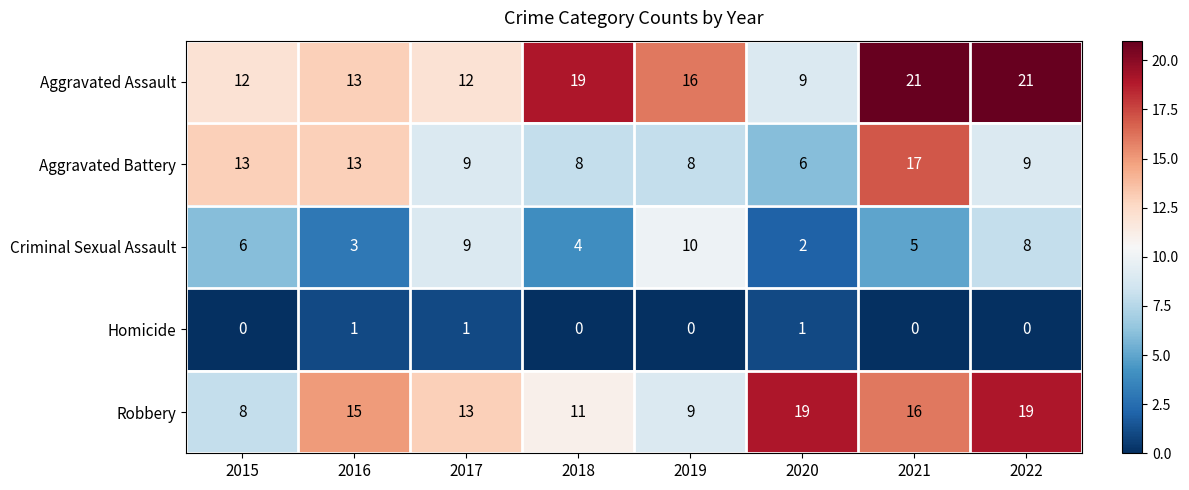

What is the total value across all series at 2022?

57